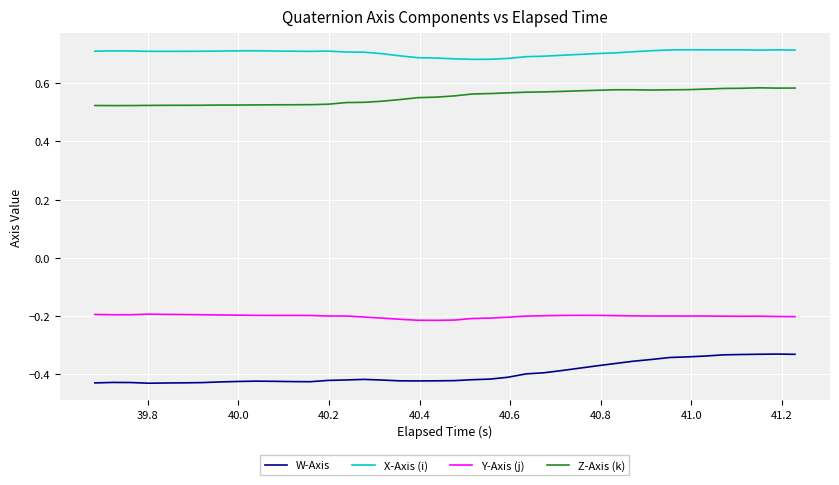

True or false: W-Axis and Z-Axis (k) intersect in this chart.

False